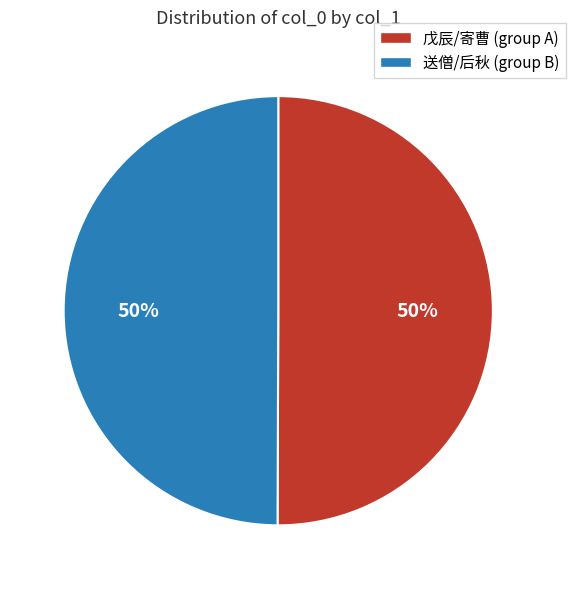

Is it true that 送僧/后秋 (group B) is 50% of the pie?

True